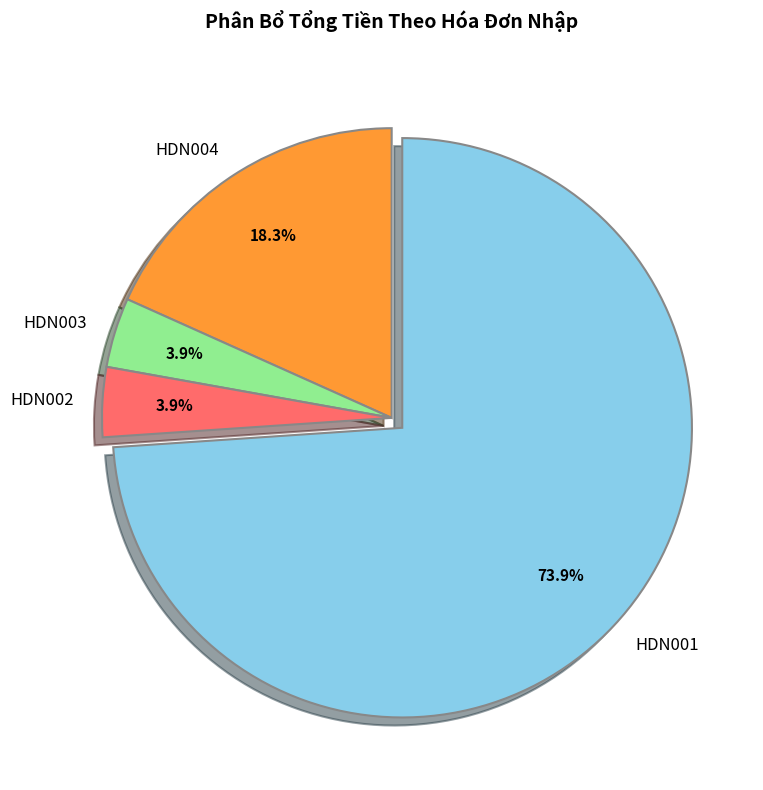

The HDN001 slice represents 61% of the pie. True or false?

False